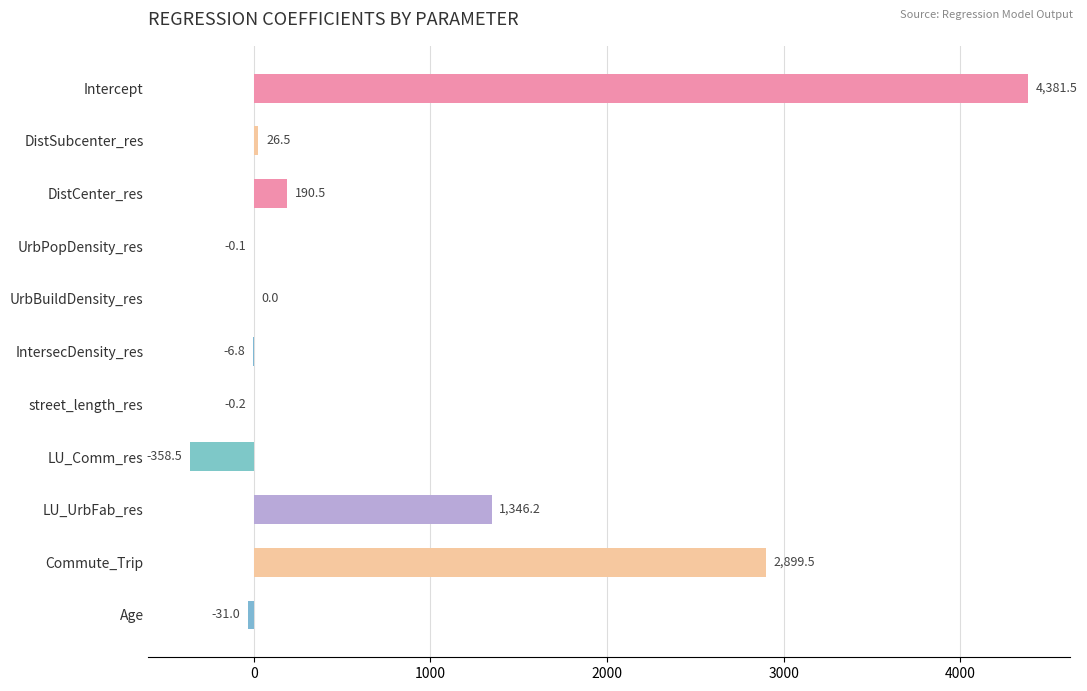

Is it true that the value at DistSubcenter_res is 26.5?

True